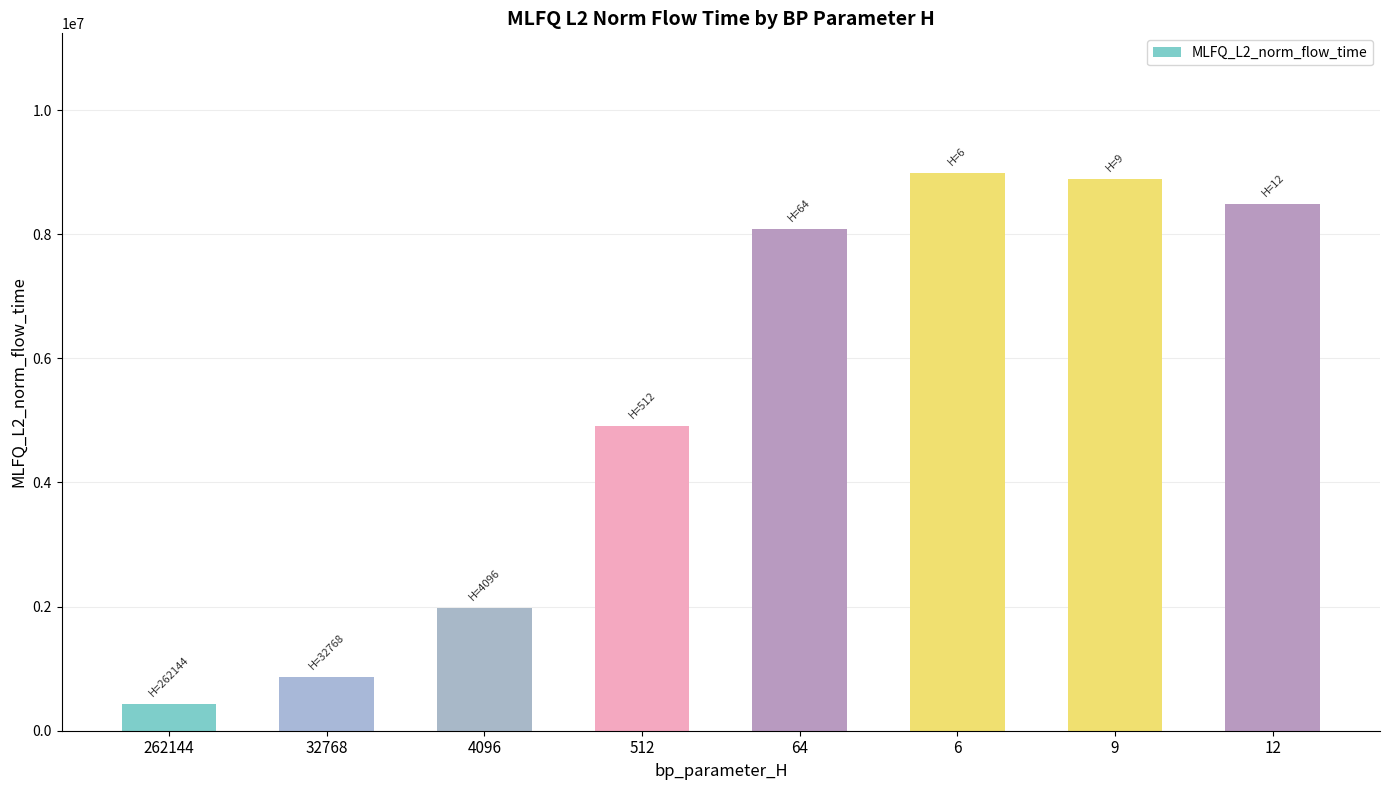

What is the value of the 1st bar from the left?

432934.6